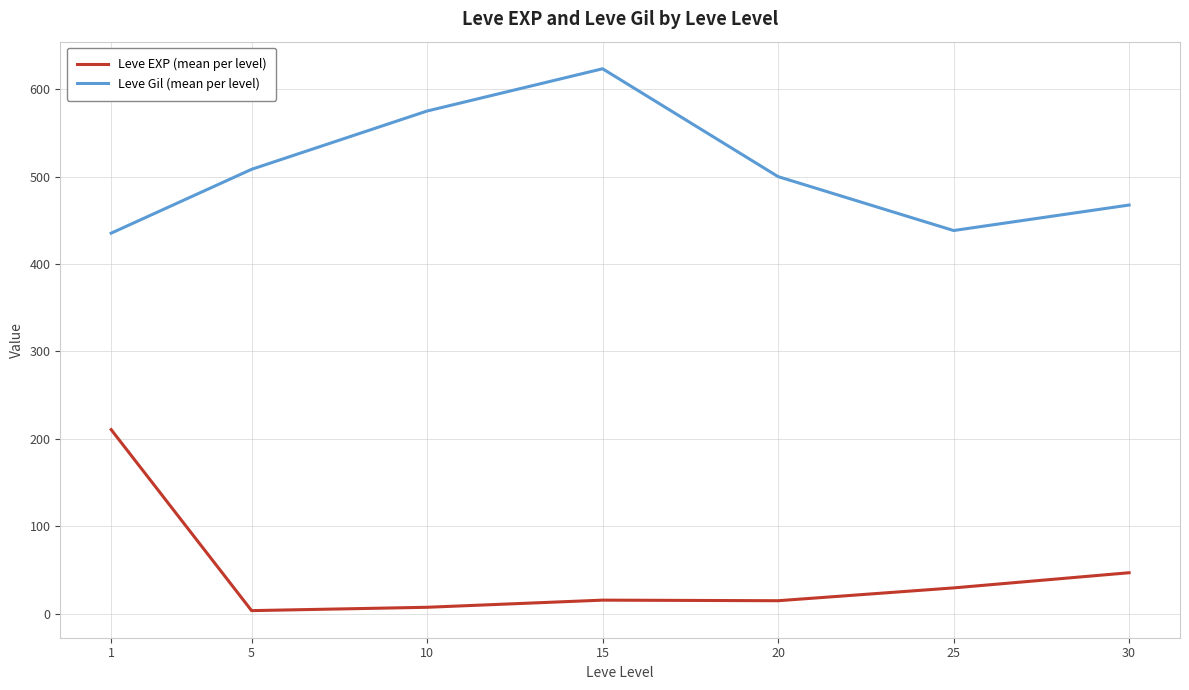

Where is Leve Gil (mean per level) nearest to the value 529?

5